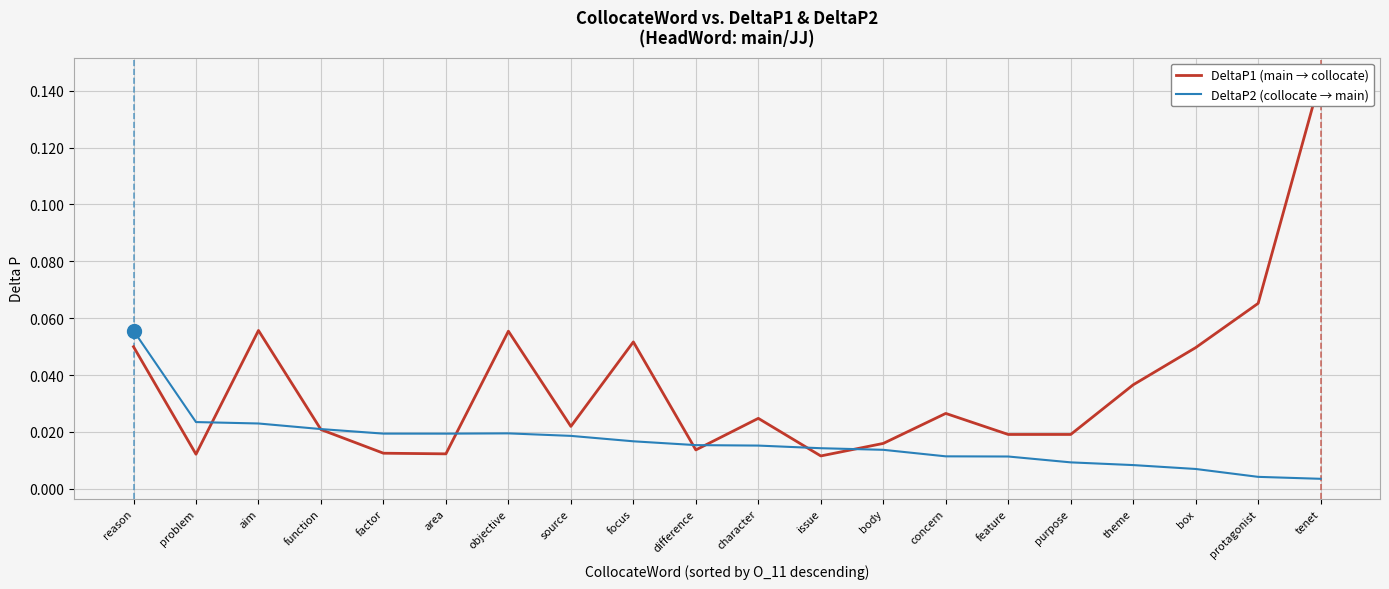

The value of DeltaP1 (main → collocate) at problem is 0.0. True or false?

True